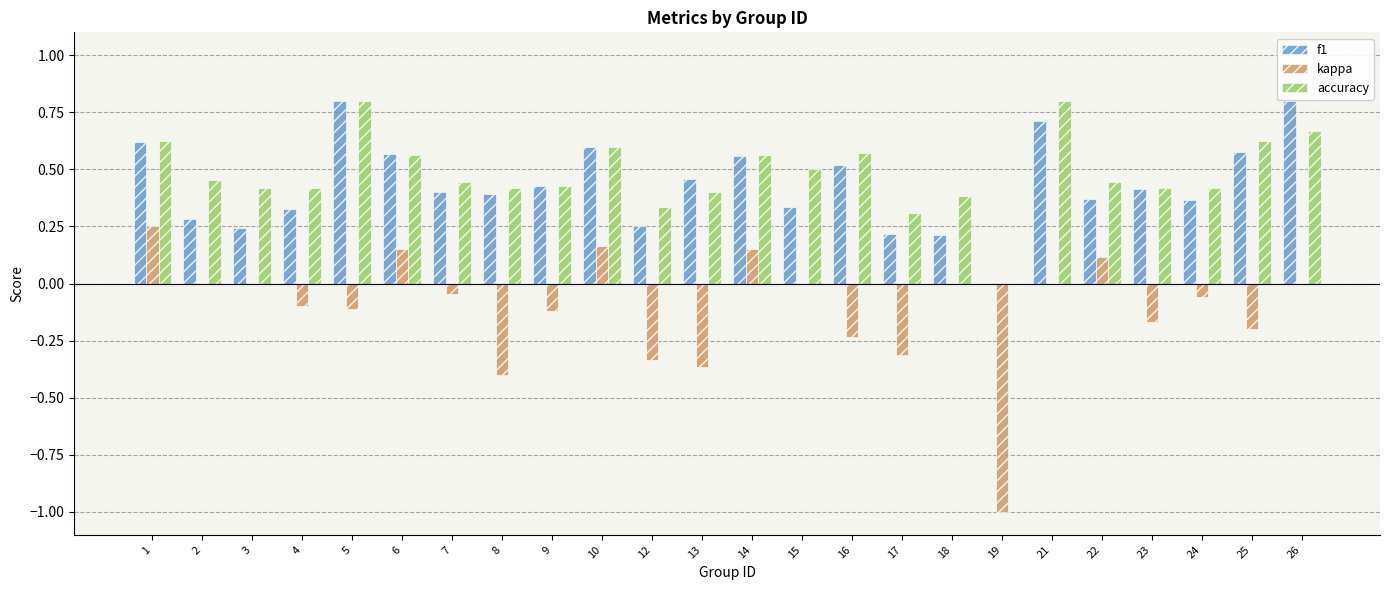

Is the value of f1 at 21 greater than the value of accuracy at 19?

Yes